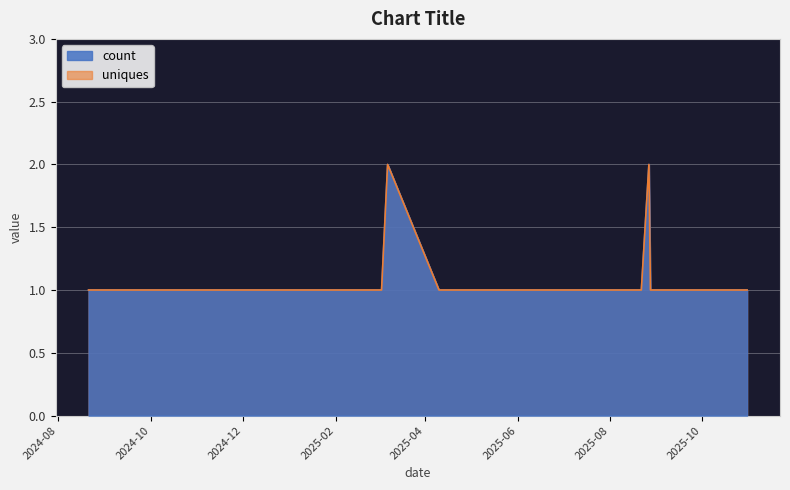

Reading right to left, transcribe all the data shown in this chart.

count: 2025-10-31=1	2025-10-08=1	2025-10-03=1	2025-09-23=1	2025-09-22=1	2025-09-17=1	2025-09-15=1	2025-09-13=1	2025-09-12=1	2025-09-09=1	2025-08-30=1	2025-08-28=1	2025-08-27=2	2025-08-22=1	2025-08-20=1	2025-07-28=1	2025-07-14=1	2025-07-03=1	2025-06-21=1	2025-06-20=1	2025-06-19=1	2025-06-18=1	2025-05-17=1	2025-05-02=1	2025-04-10=1	2025-03-07=2	2025-03-03=1	2025-02-05=1	2025-01-27=1	2025-01-20=1	2024-11-03=1	2024-09-15=1	2024-08-21=1
uniques: 2025-10-31=1	2025-10-08=1	2025-10-03=1	2025-09-23=1	2025-09-22=1	2025-09-17=1	2025-09-15=1	2025-09-13=1	2025-09-12=1	2025-09-09=1	2025-08-30=1	2025-08-28=1	2025-08-27=2	2025-08-22=1	2025-08-20=1	2025-07-28=1	2025-07-14=1	2025-07-03=1	2025-06-21=1	2025-06-20=1	2025-06-19=1	2025-06-18=1	2025-05-17=1	2025-05-02=1	2025-04-10=1	2025-03-07=2	2025-03-03=1	2025-02-05=1	2025-01-27=1	2025-01-20=1	2024-11-03=1	2024-09-15=1	2024-08-21=1